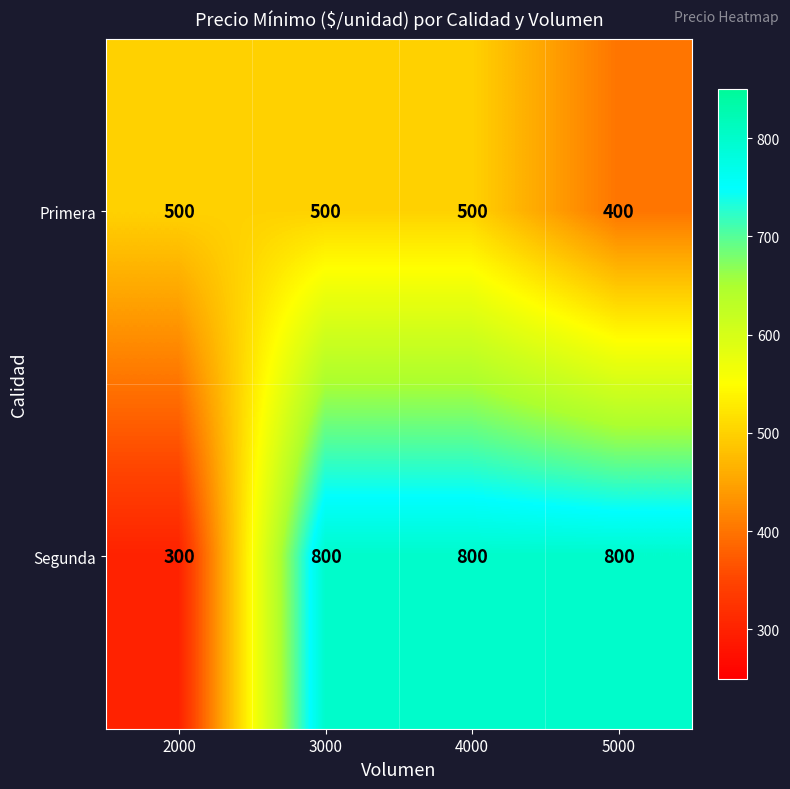

At how many categories does at least one series exceed 502?

3